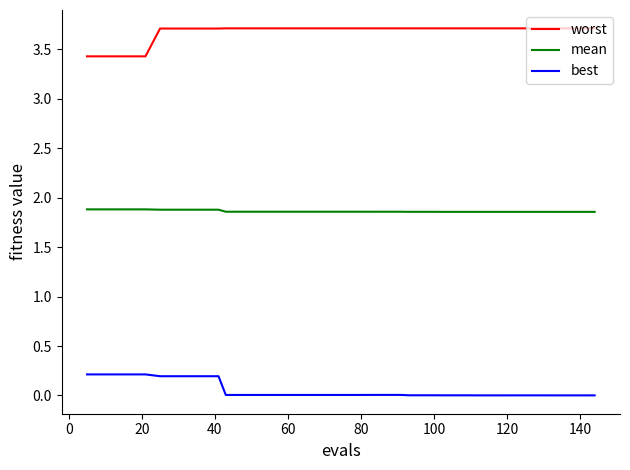

List the series in order of their peak value, highest first.

worst, mean, best